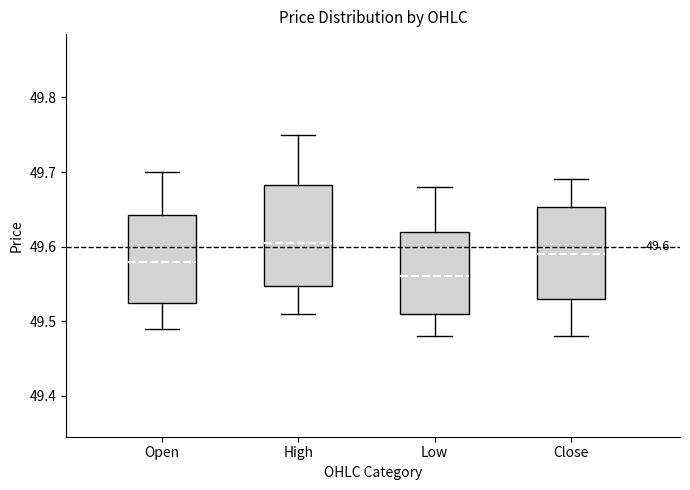

Which box's median line is the highest?

High